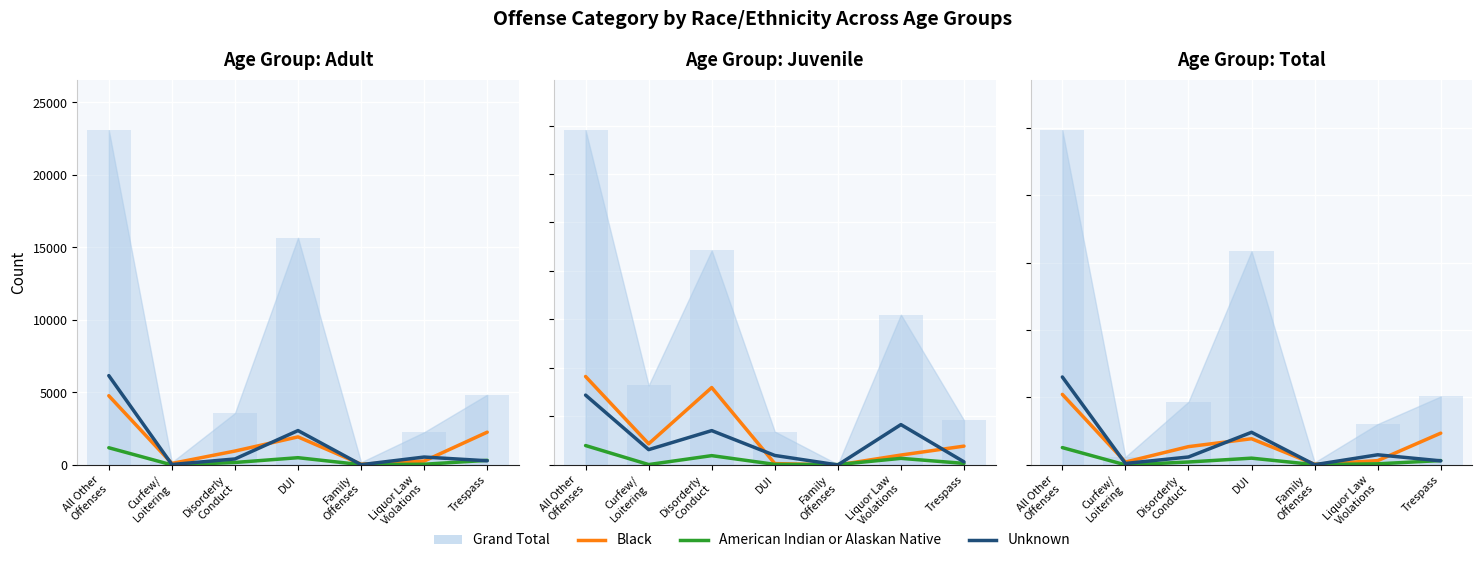

How many data points in Black are above 1357?

3